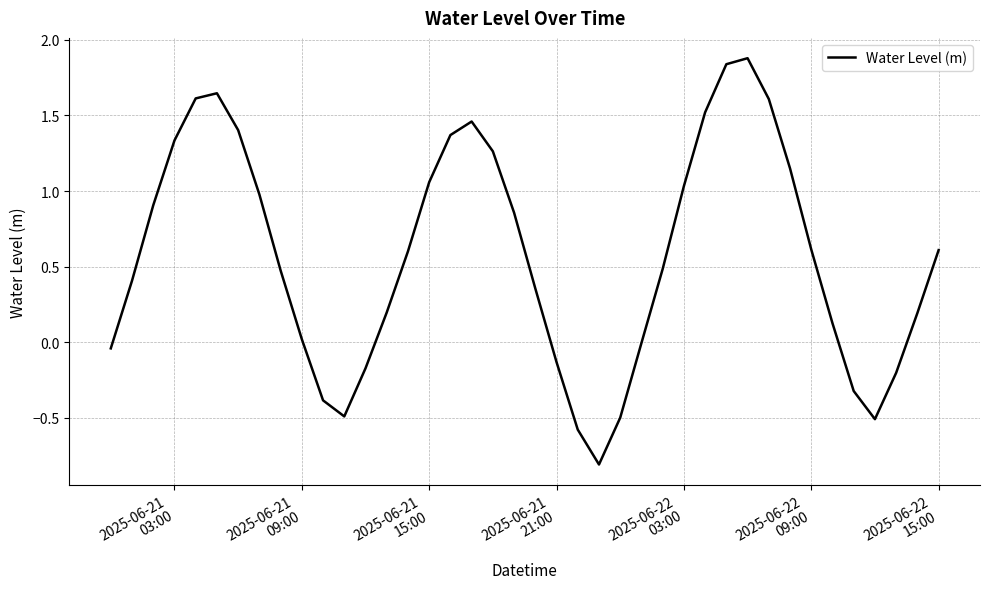

What is the greatest value displayed?

1.9